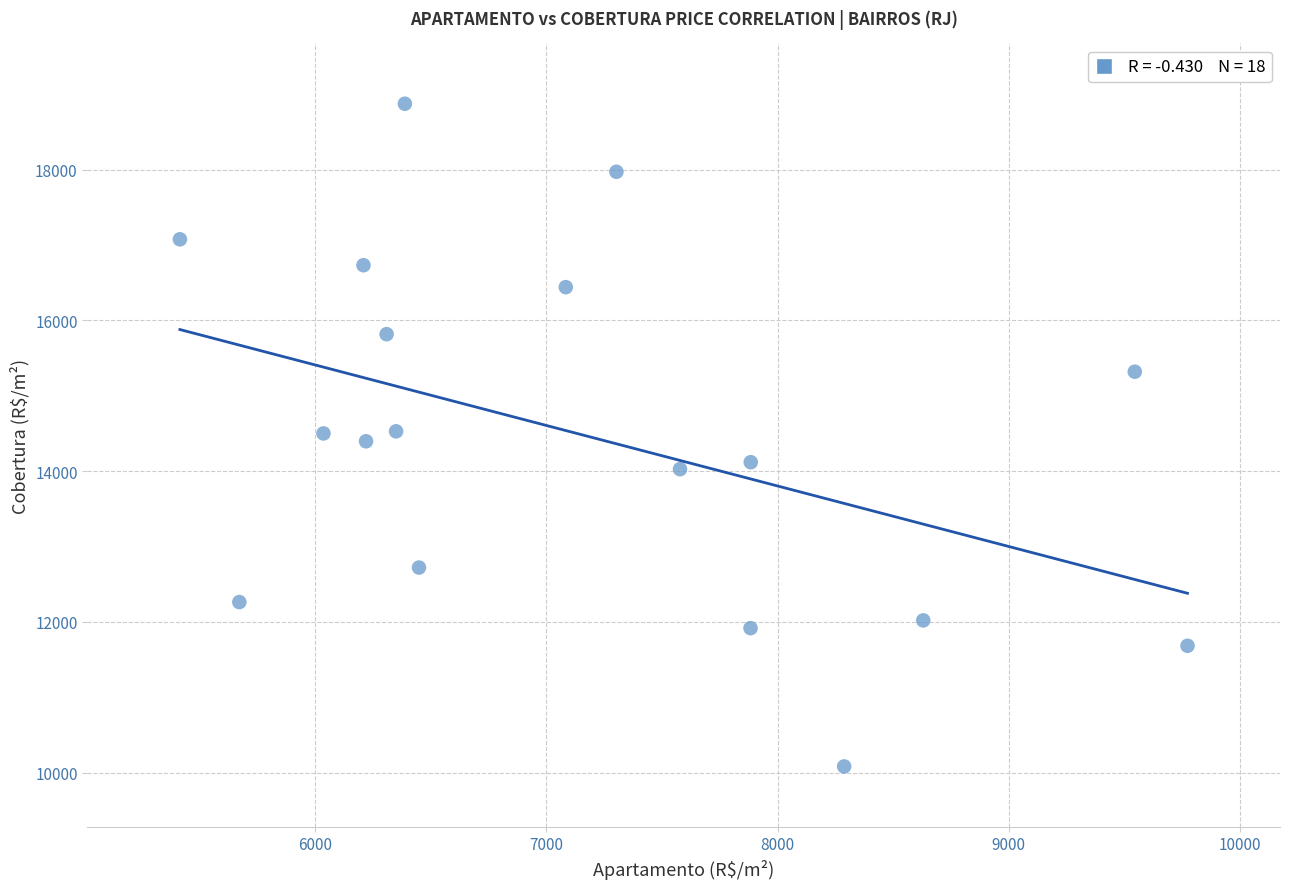

What is the range of X values (max minus min)?

4358